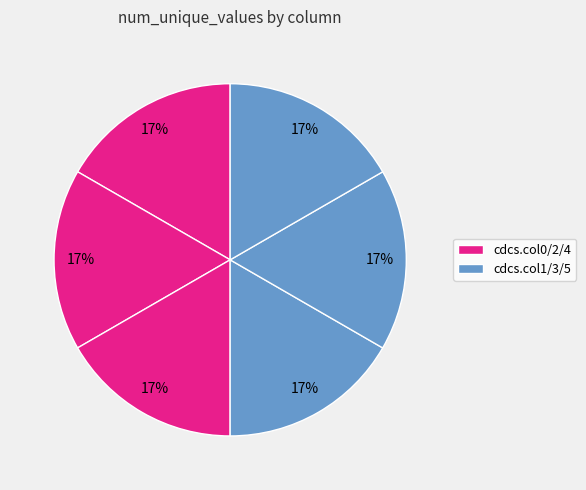

Count the number of slices in the pie.

6